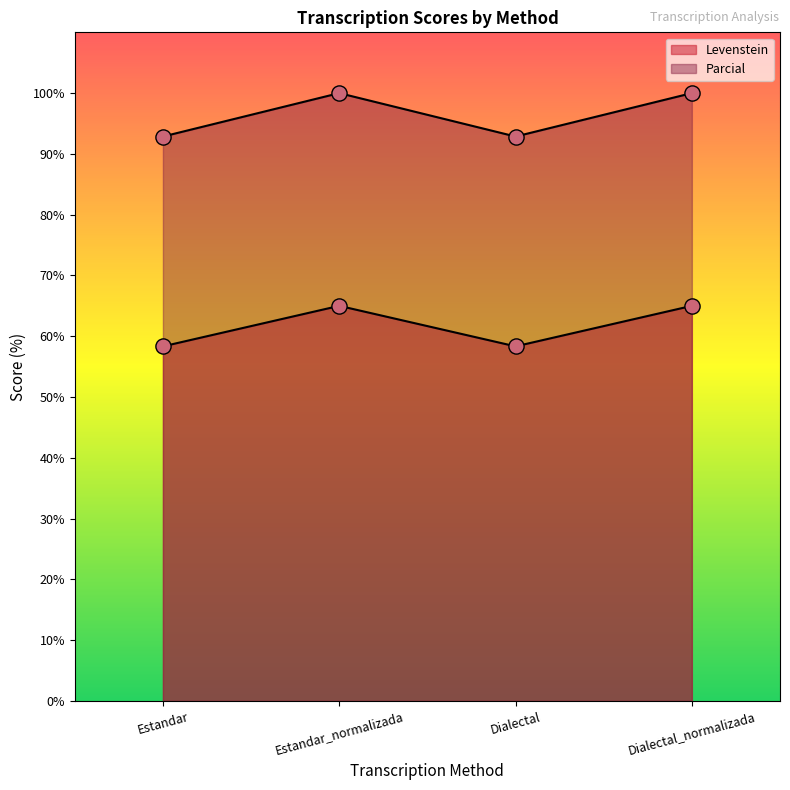

Which series reaches the minimum Y coordinate?

Levenstein